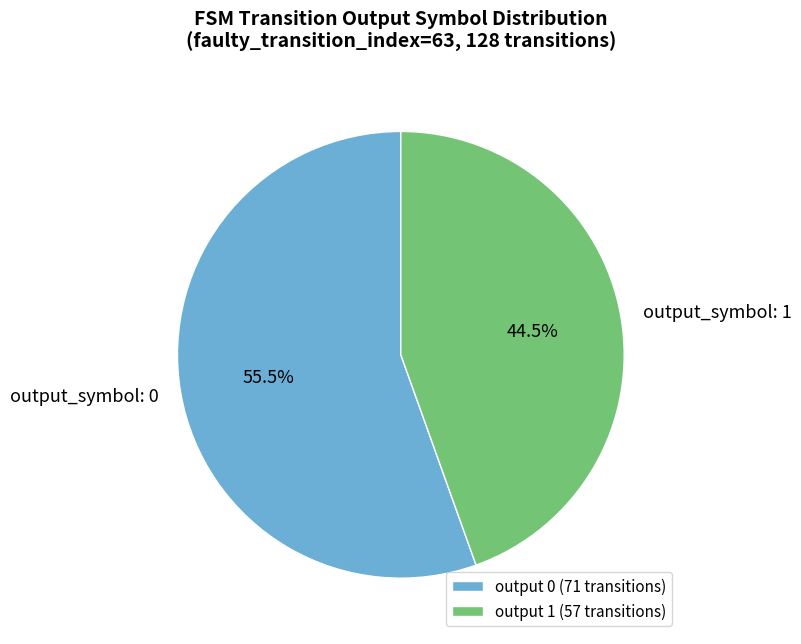

What percentage is NOT represented by output_symbol: 1?

55.5%